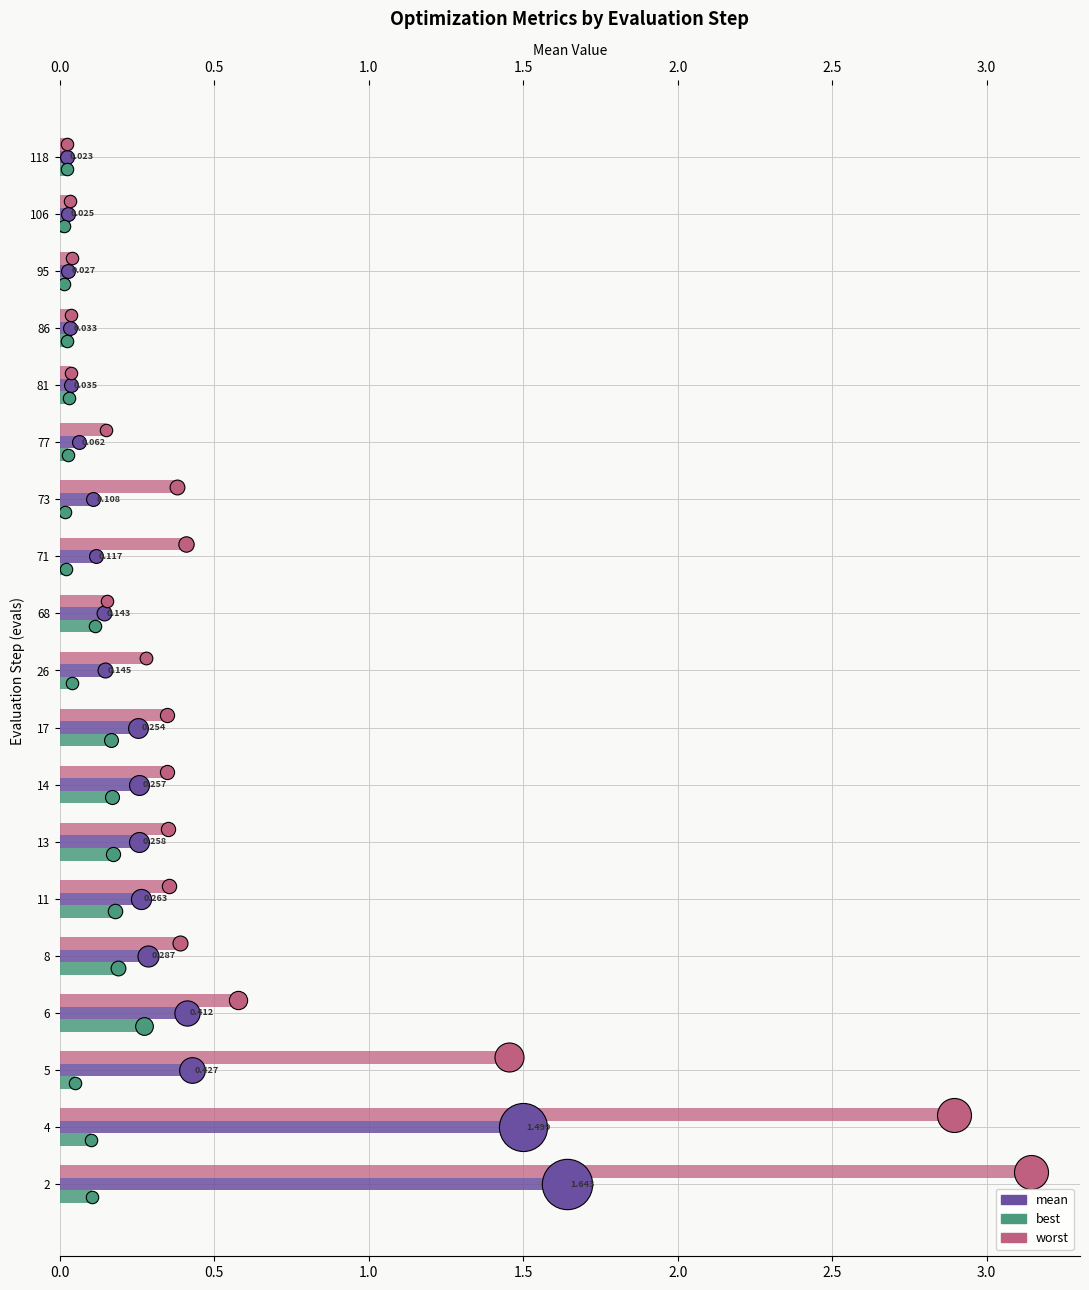

What are all the series names shown in the legend?

worst, mean, best